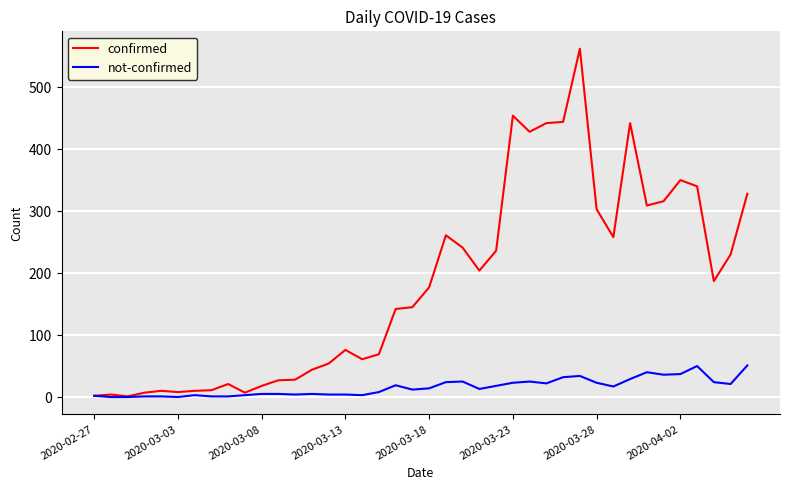

What is the maximum value for confirmed?

562